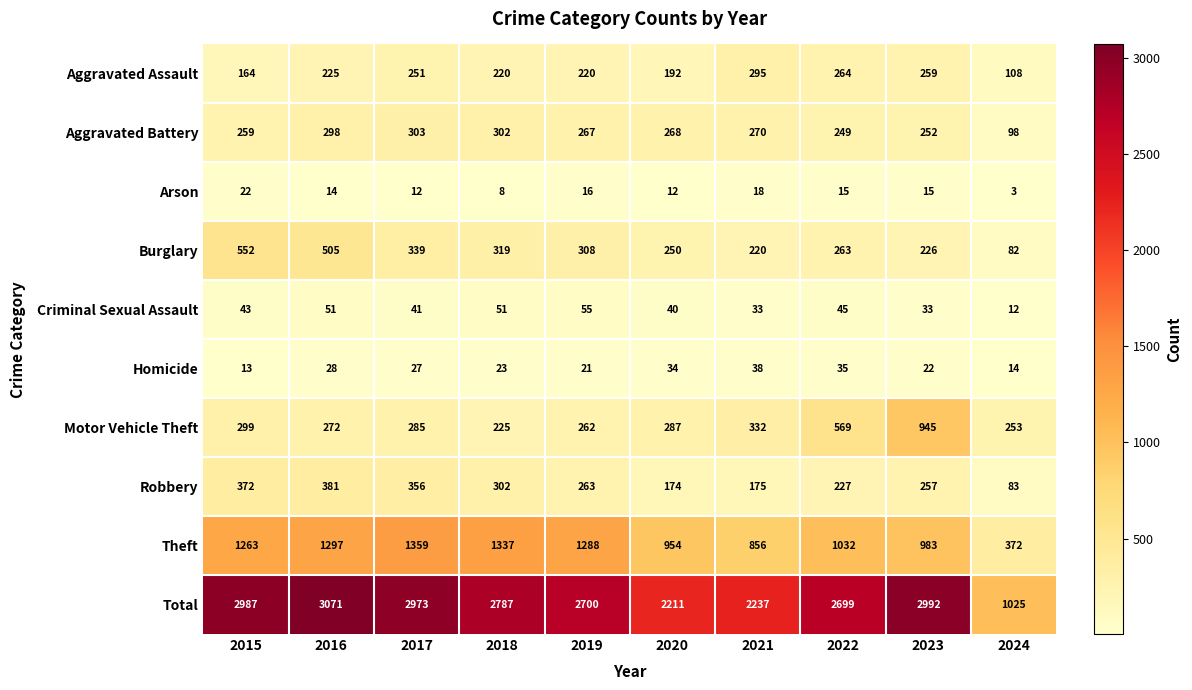

At 2016, list the series in order from smallest to largest.

Arson, Homicide, Criminal Sexual Assault, Aggravated Assault, Motor Vehicle Theft, Aggravated Battery, Robbery, Burglary, Theft, Total